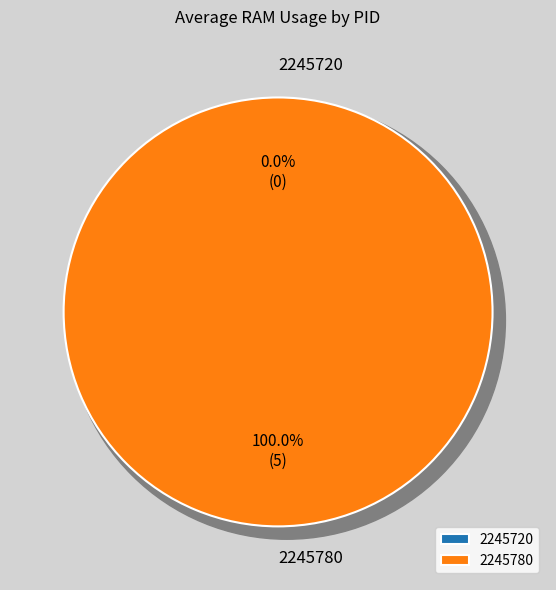

How much of the chart is everything except 2245720?

100.0%